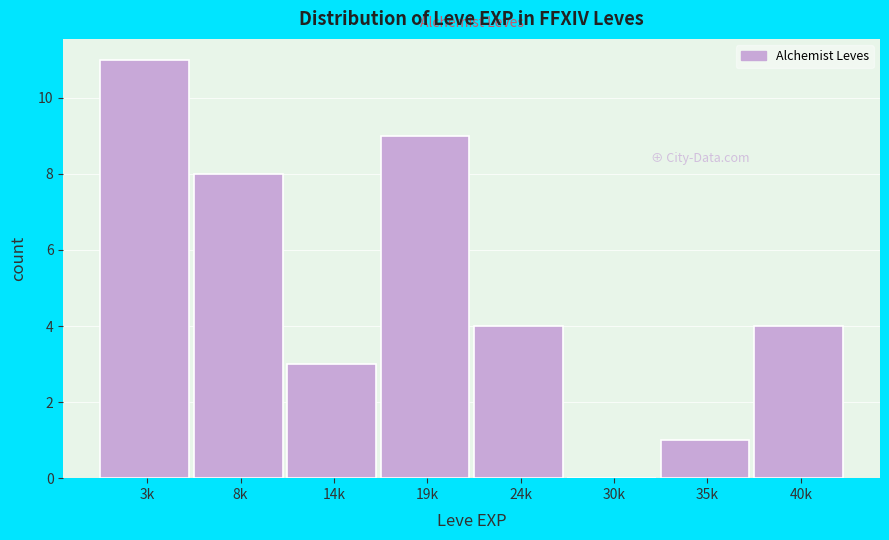

Reading right to left, list all the values displayed in this chart.

40k=4	35k=1	30k=0	24k=4	19k=9	14k=3	8k=8	3k=11